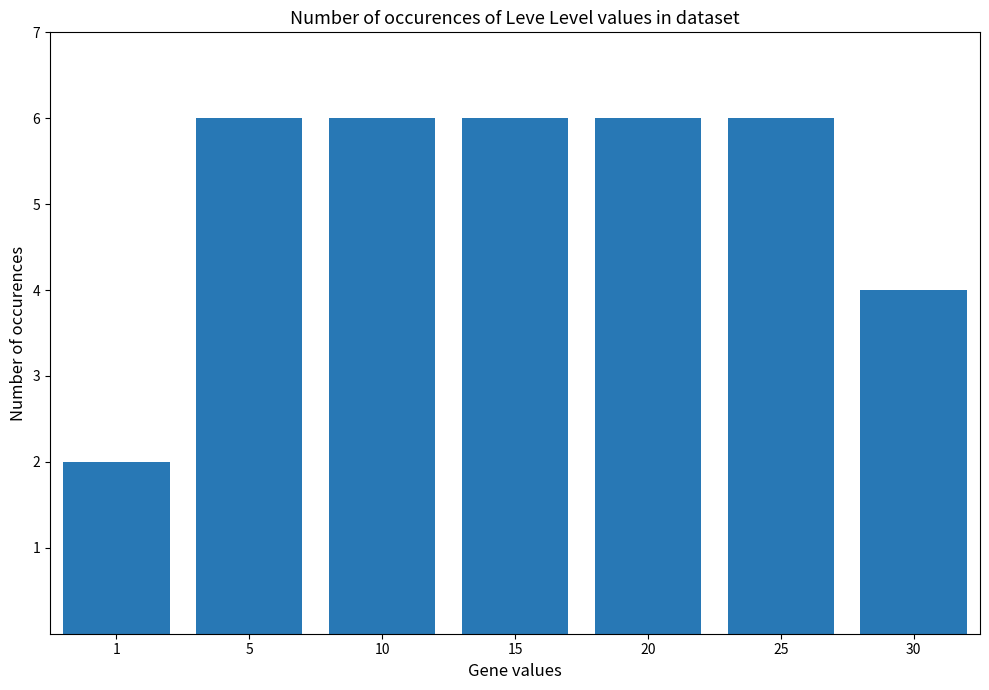

True or false: the data shows 9 at 25.

False